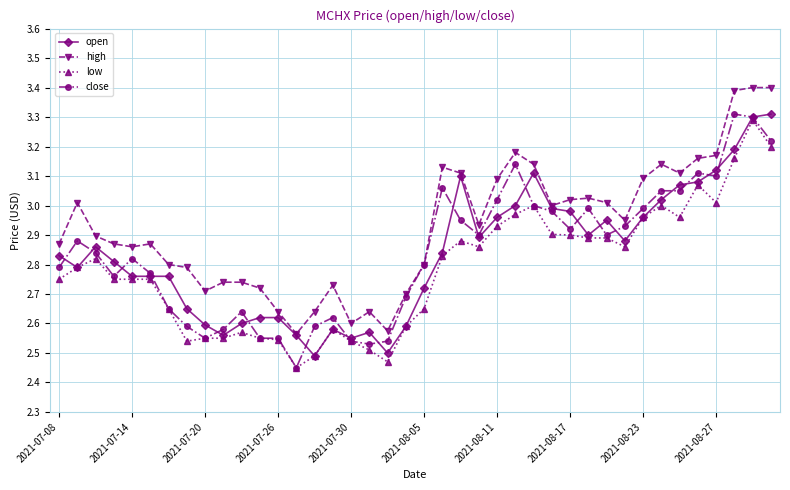

Which series has the largest total across all categories?

high